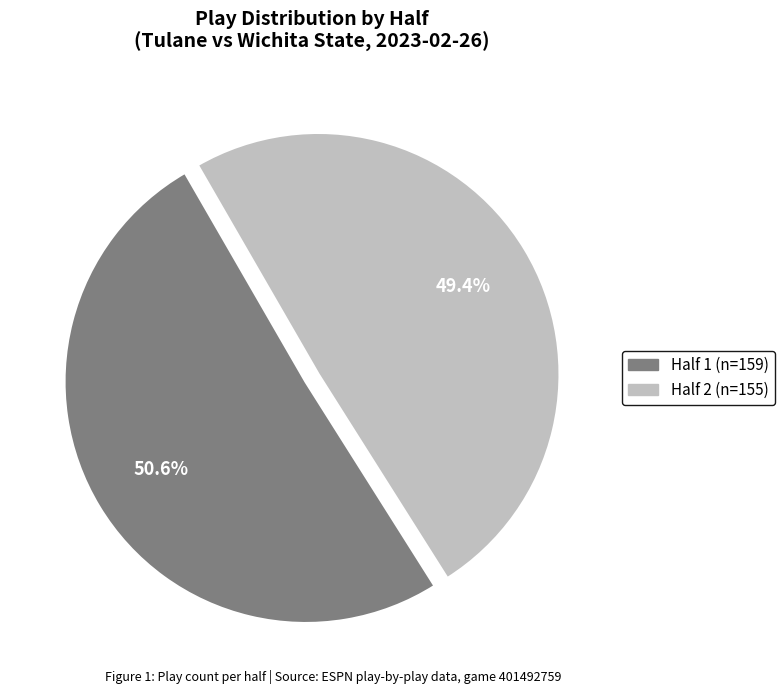

How many slices are in this pie chart?

2